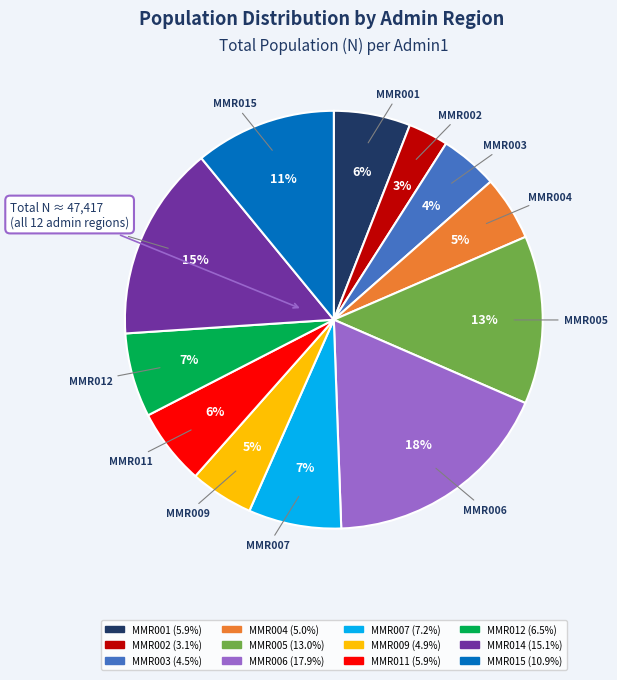

What is the smallest slice in the pie chart?

MMR002